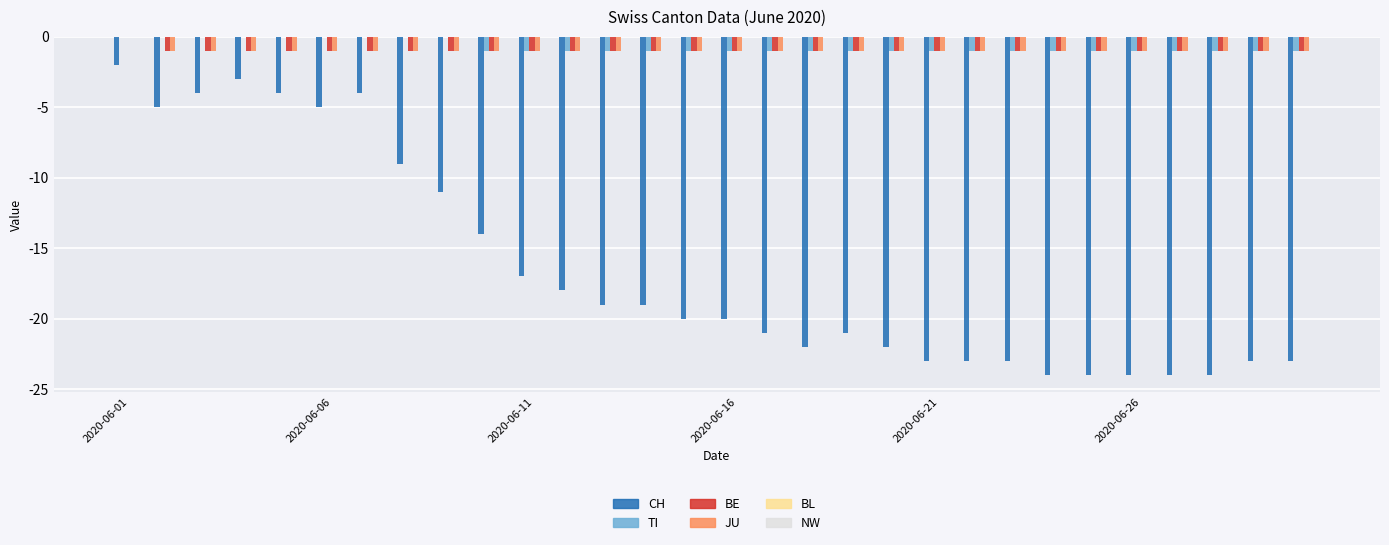

What is the sum of all TI values?

-21